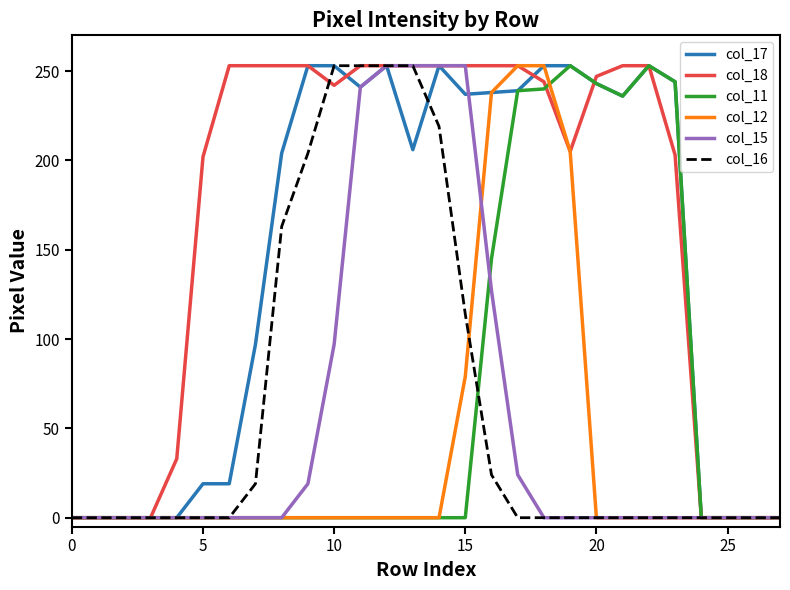

True or false: col_16 and col_11 cross at least once.

True